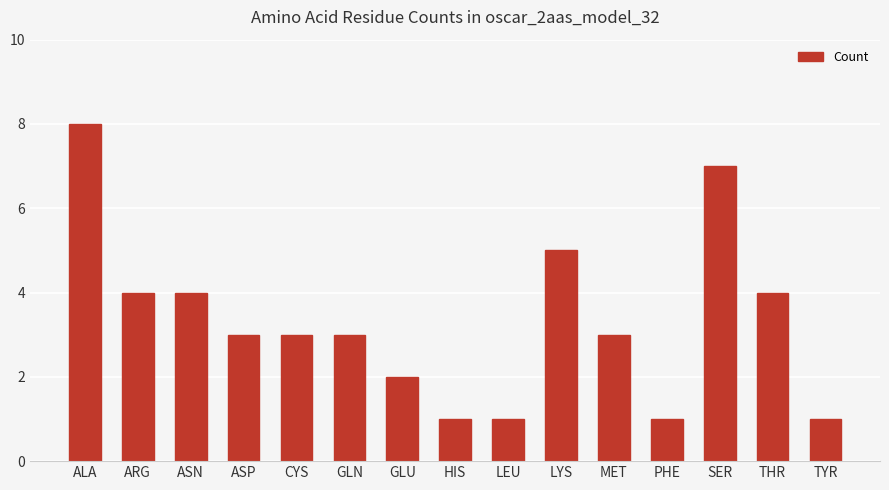

At which category does the chart reach its peak across all series?

ALA